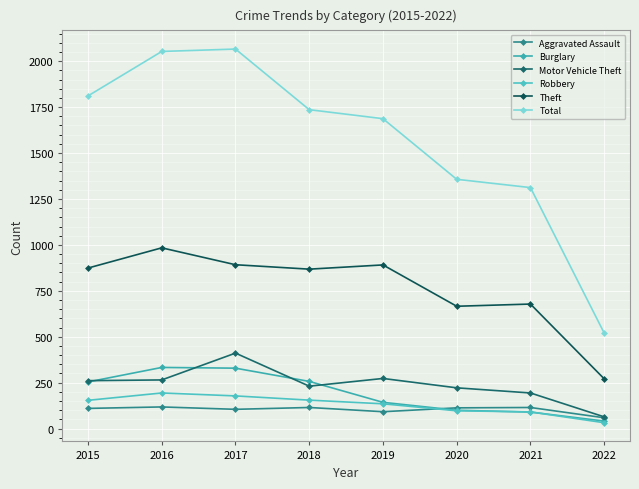

What is the average value of the Theft series?

766